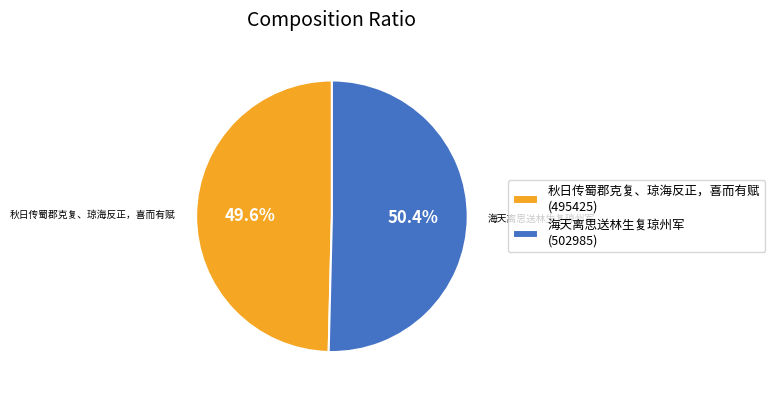

Rank the categories by value from highest to lowest.

海天离思送林生复琼州军, 秋日传蜀郡克复、琼海反正，喜而有赋